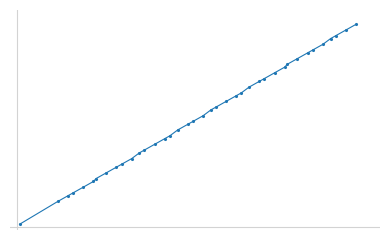

Does the chart have visible grid lines?

No